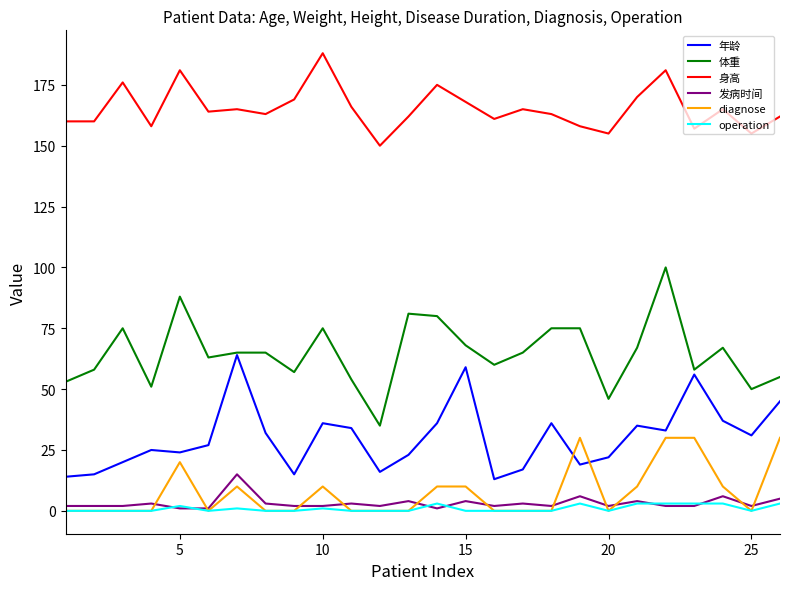

What is the lowest value of the 发病时间 series?

1